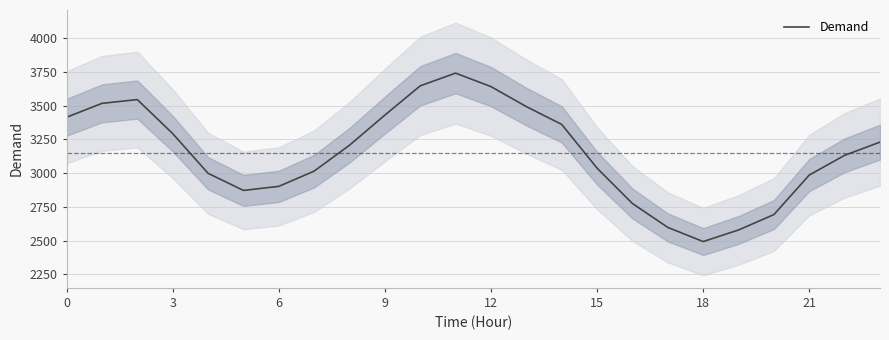

True or false: Demand has a value of 3414 at 0.

True